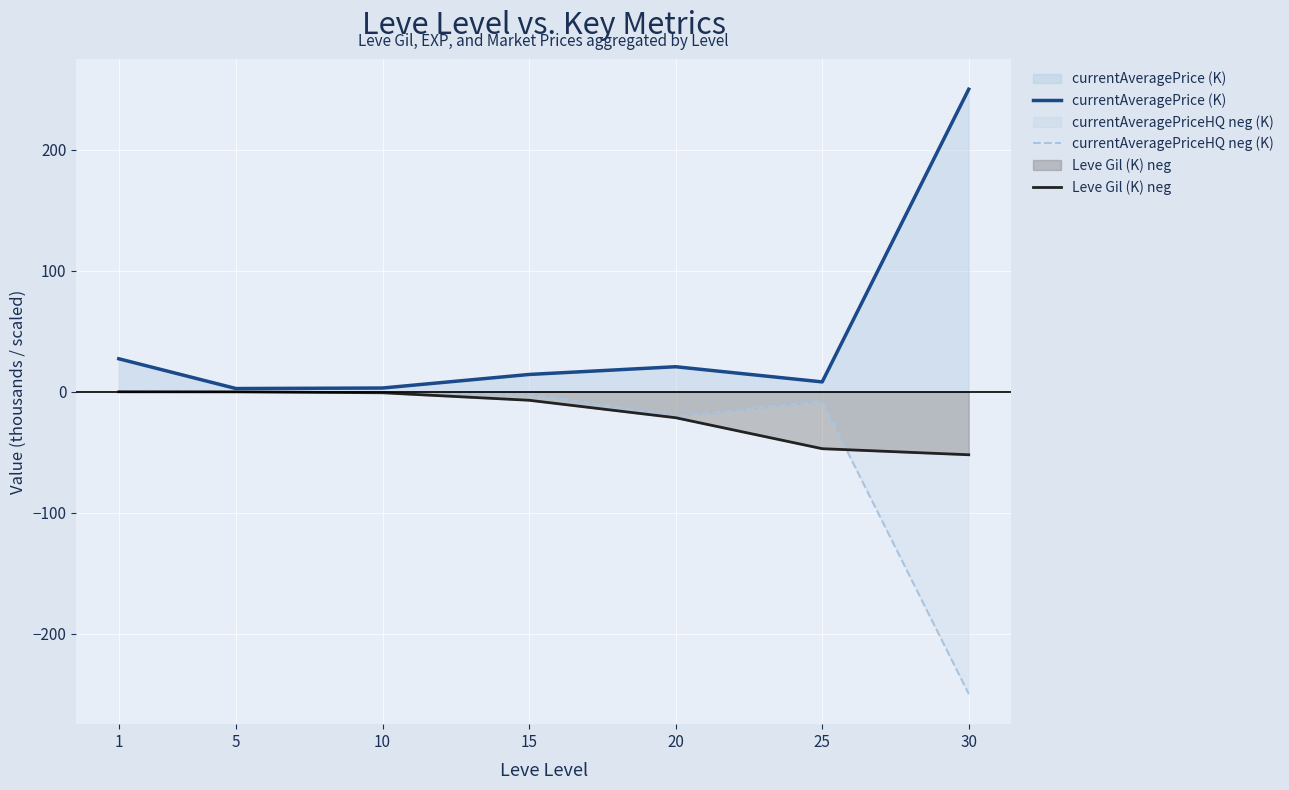

What is the difference between the maximum and minimum values in the currentAveragePrice (K) series?

247.4